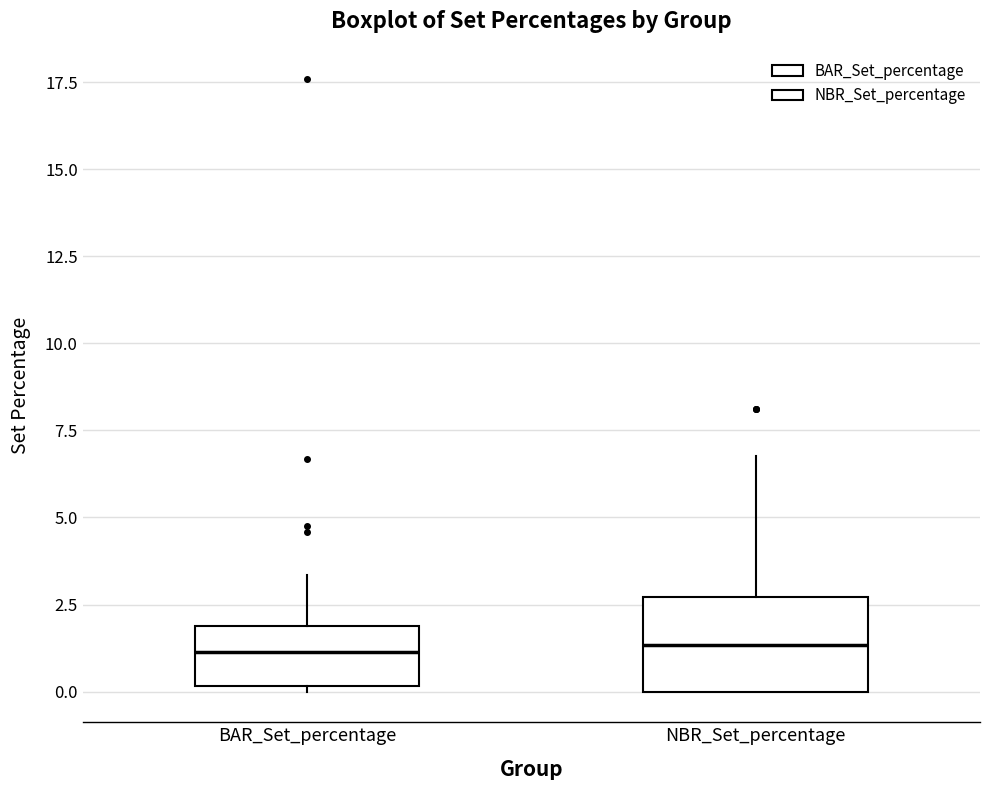

Reading left to right, transcribe this box plot: for each box, give where its median line is, the range the box spans, and where its two whiskers end, as read against the y-axis. The values are not printed on the chart, so give them approximately, as read against the axis.

BAR_Set_percentage: median 1.0, box 0.0 to 2.0, whiskers 0.0 (just below the box's lower edge) to 3.5
NBR_Set_percentage: median 1.5, box 0.0 to 2.5, whiskers 0.0 to 7.0